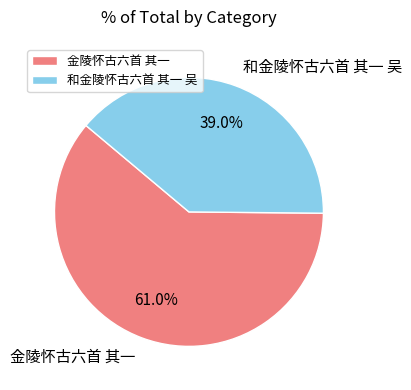

To the nearest percent, what is the combined percentage of 金陵怀古六首 其一 and 和金陵怀古六首 其一 吴?

100%